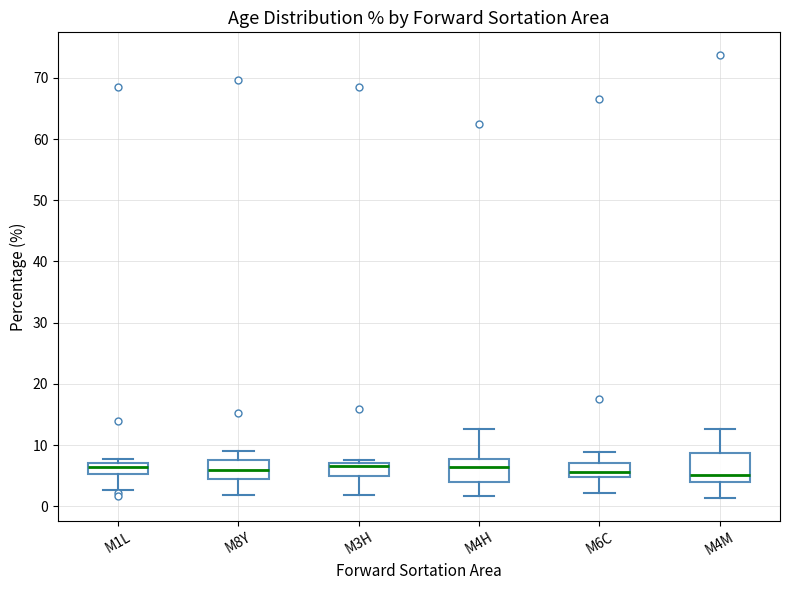

Where does the median line of the box for M4H sit on the y-axis? The values are not printed on the chart, so give them approximately, as read against the axis.

6